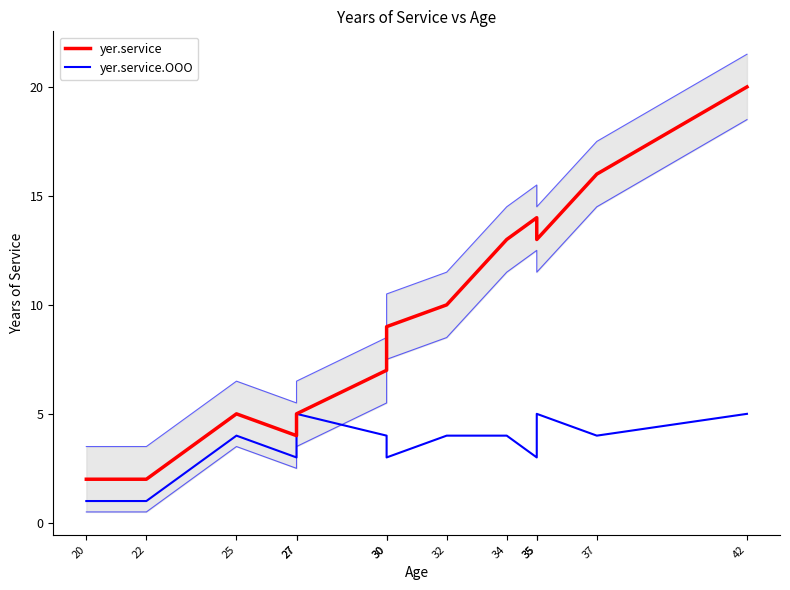

What are all the series names shown in the legend?

yer.service, yer.service.OOO